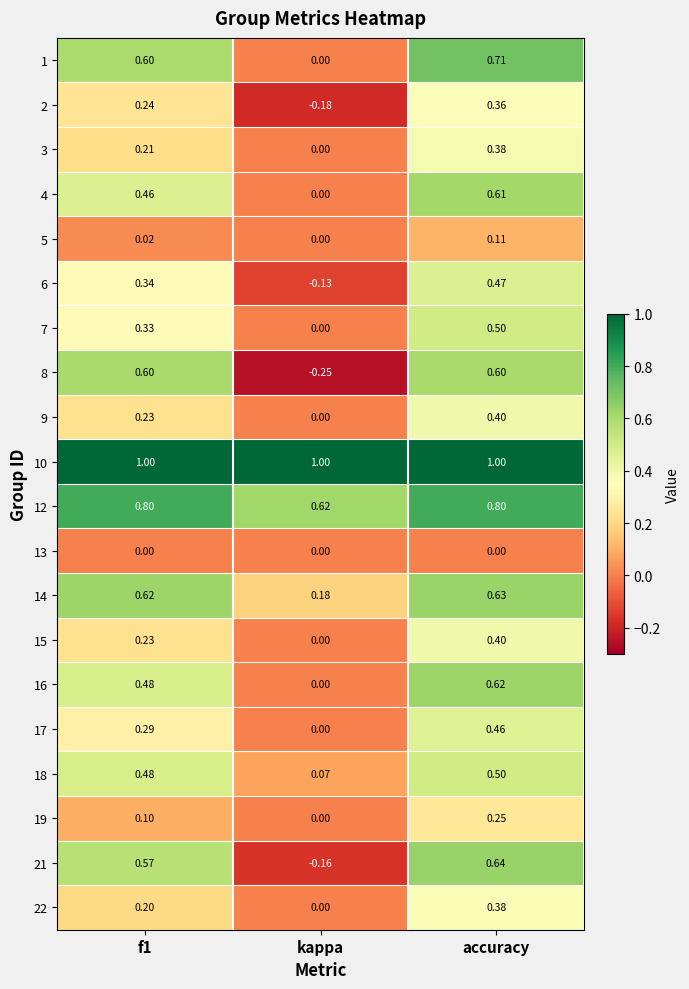

At which category does the chart reach its minimum across all series?

kappa